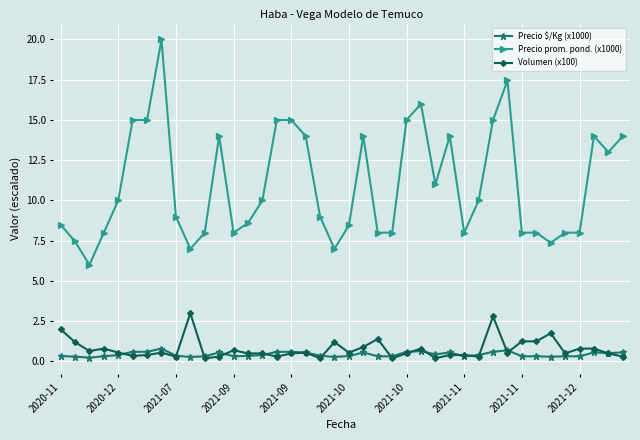

Rank the series by their maximum value, from highest to lowest.

Precio prom. pond. (x1000), Volumen (x100), Precio $/Kg (x1000)